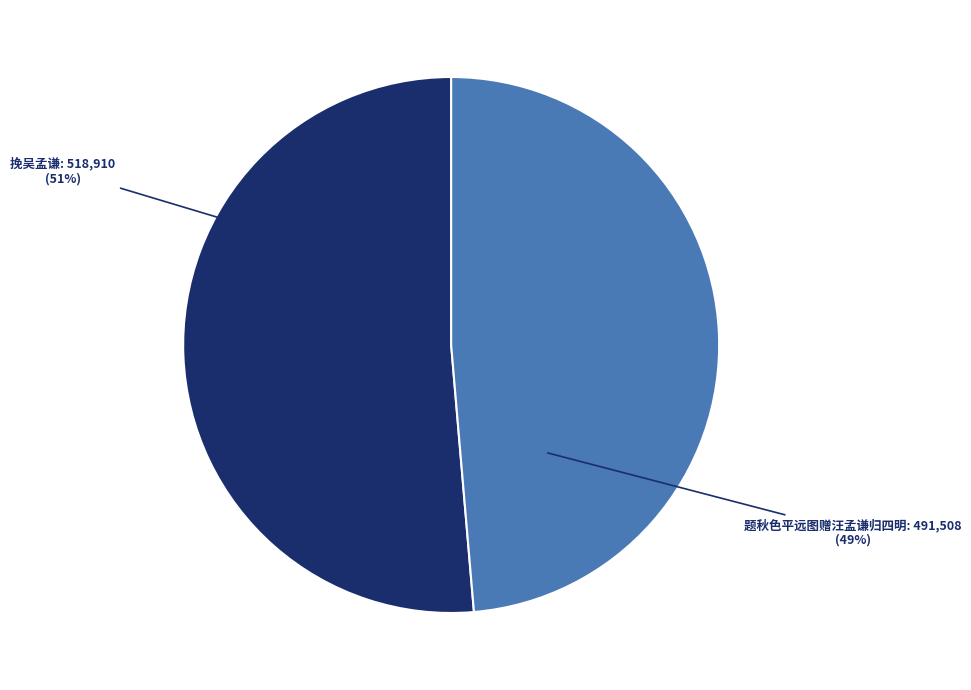

To the nearest percent, what portion does 挽吴孟谦 represent?

51%